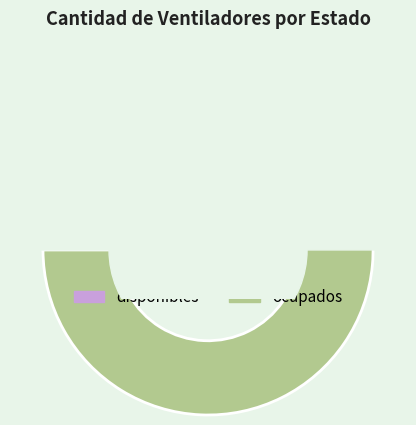

How many slices are in this pie chart?

2